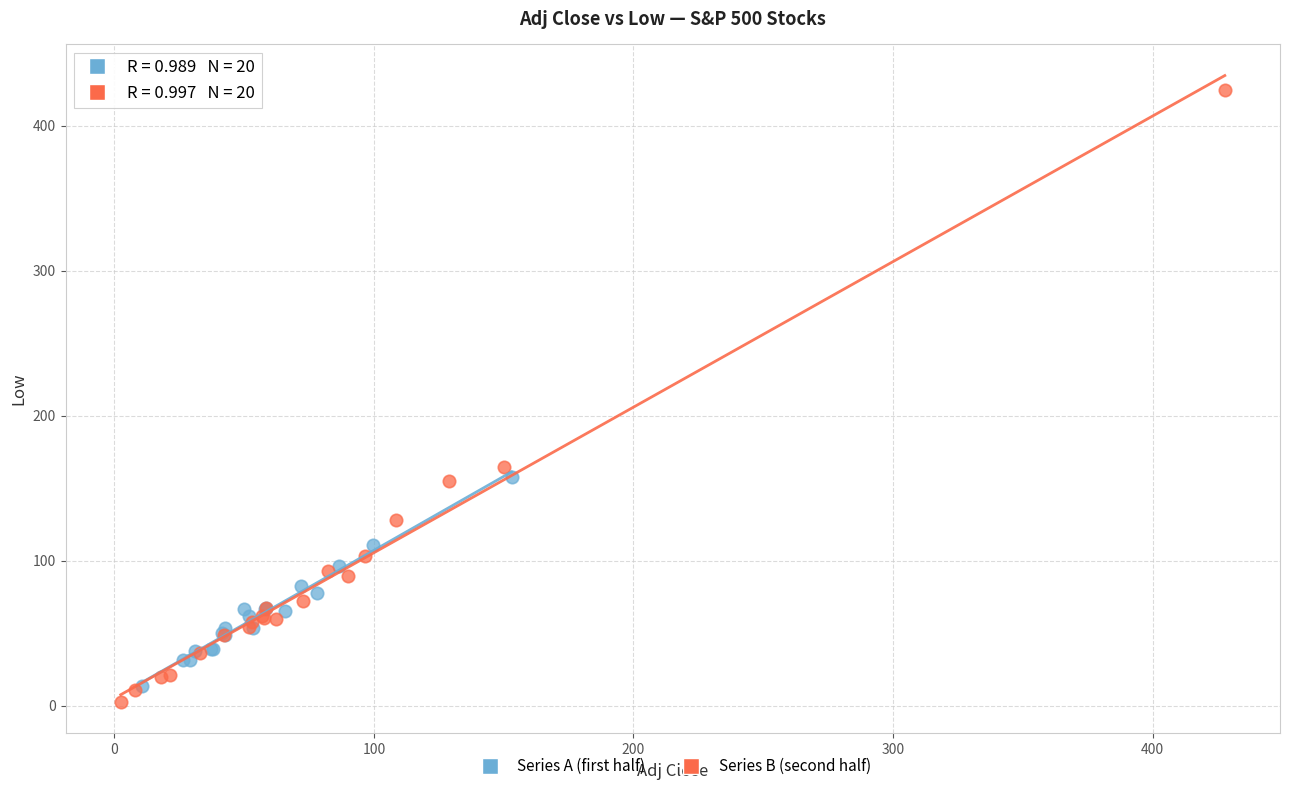

Which series contains the highest Y value?

Series B (second half)